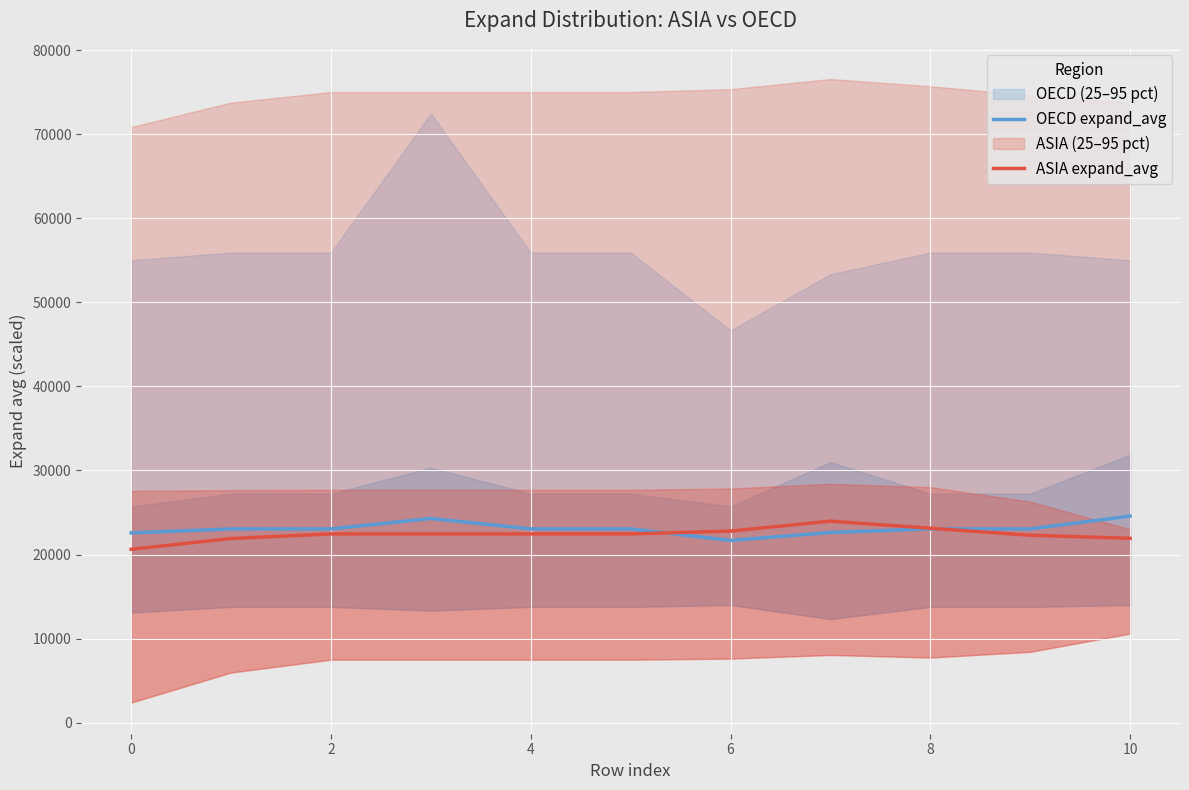

What value does the OECD expand_avg series have at 6?

21681.4